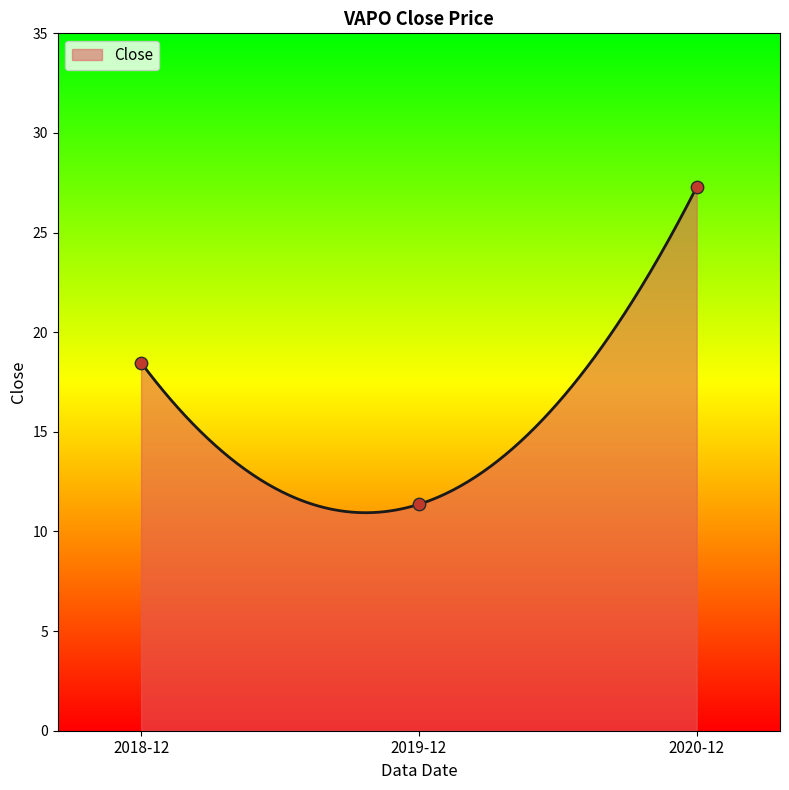

Which has a higher value, 2020-12 or 2018-12?

2020-12